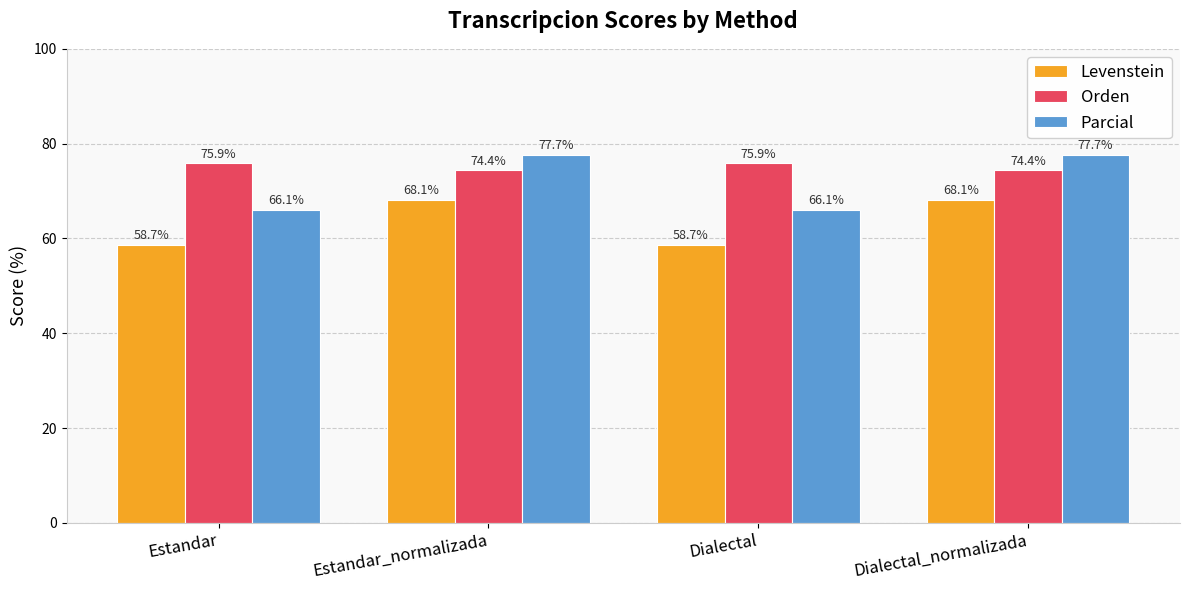

Which series has the widest spread of values?

Parcial